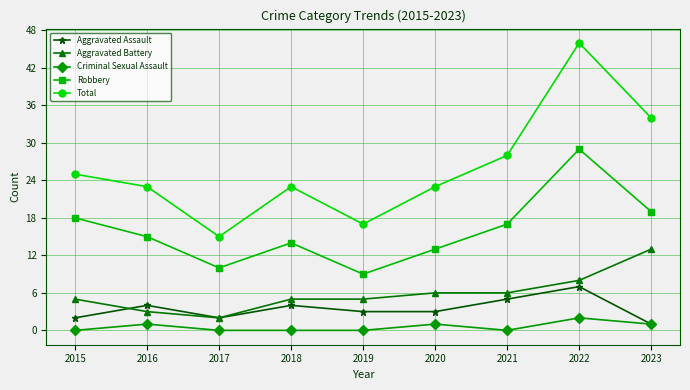

What is the sum of all Robbery values?

144